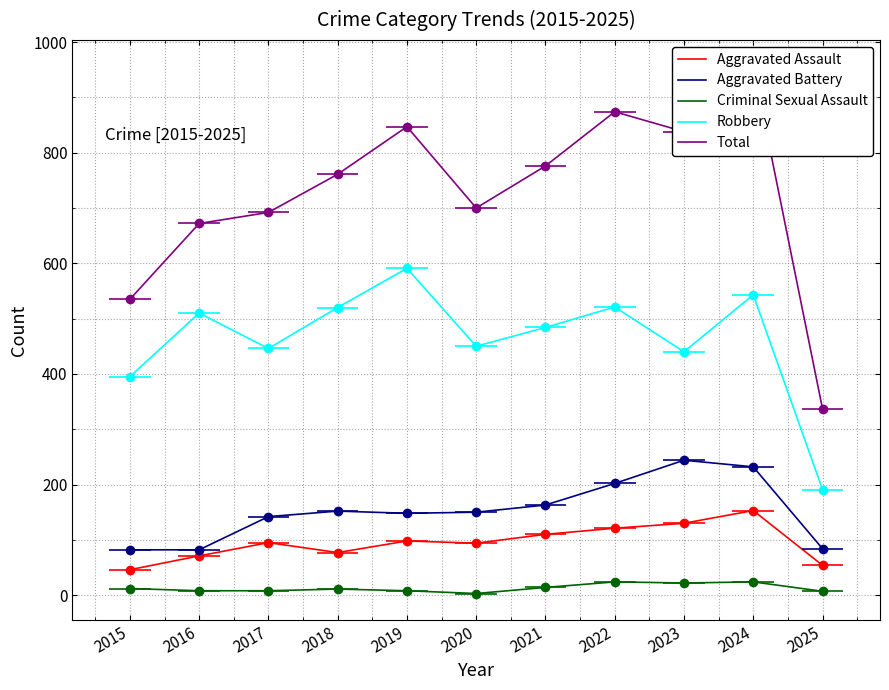

How many values in the Criminal Sexual Assault series are below 11?

5